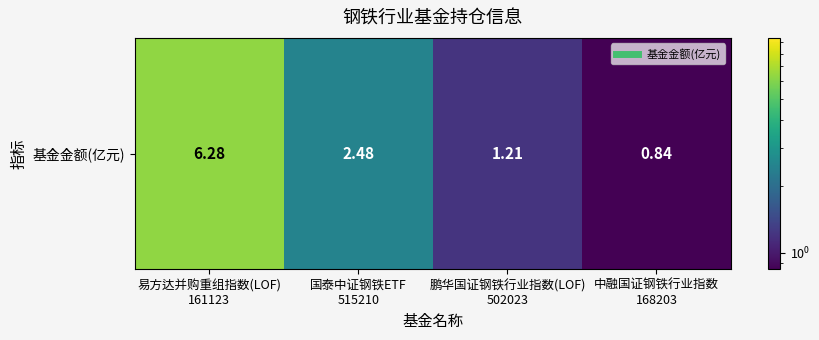

What is the change in value from 鹏华国证钢铁行业指数(LOF)
502023 to 中融国证钢铁行业指数
168203?

-0.4